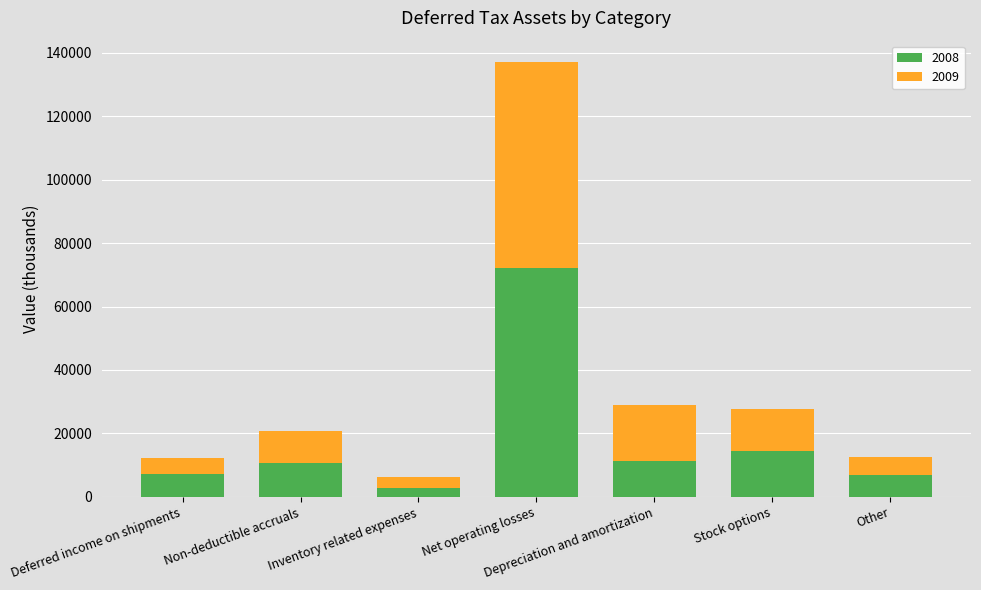

What is the minimum value for 2008?

2666